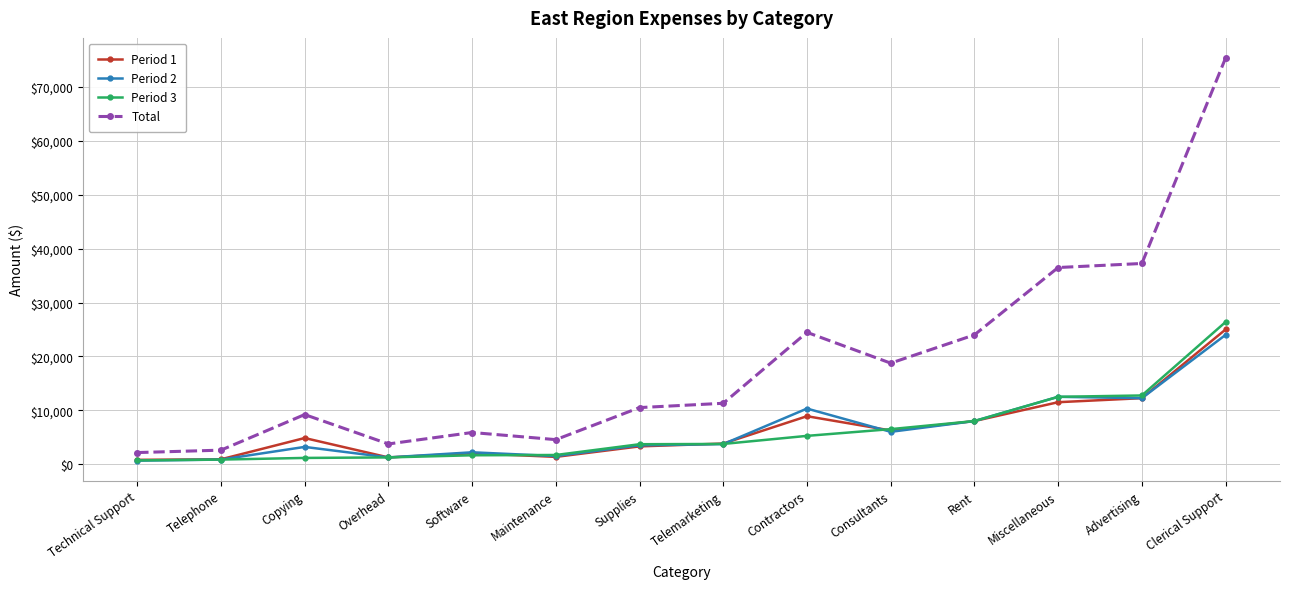

What is the sum of all Total values?

266285